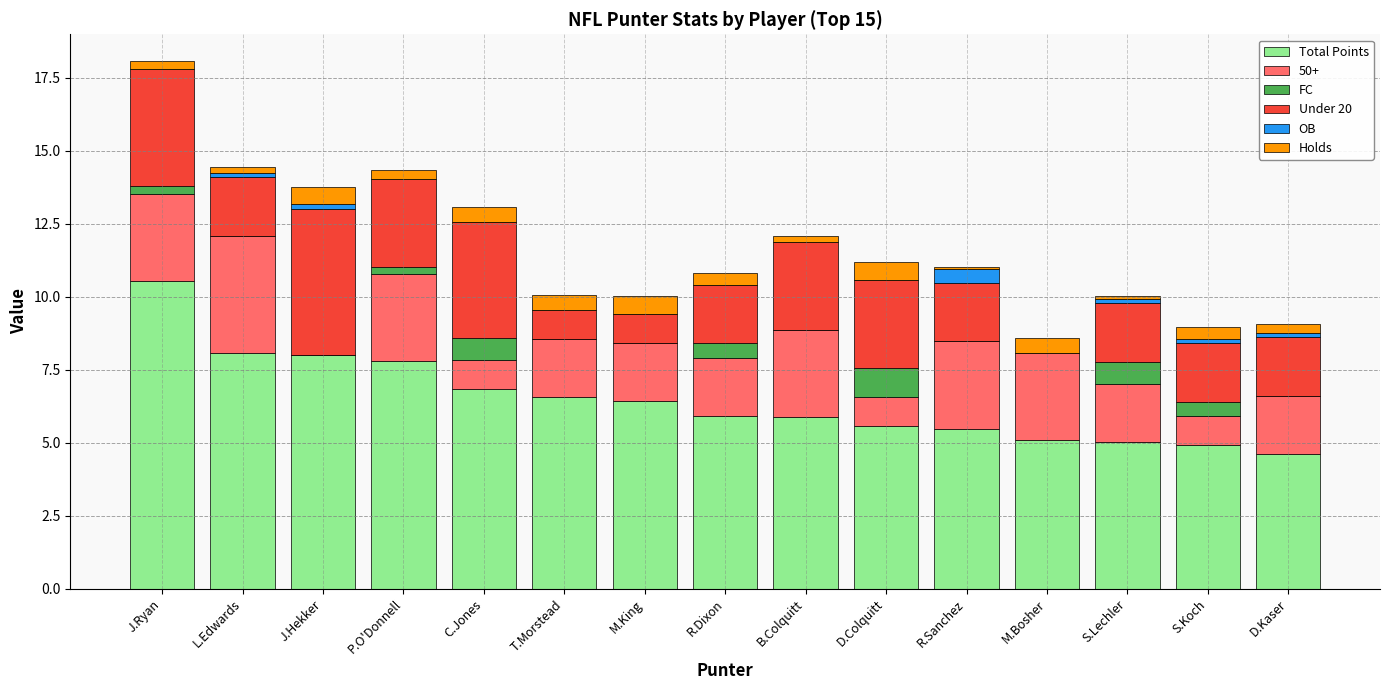

At which category is the sum across all series the highest?

J.Ryan